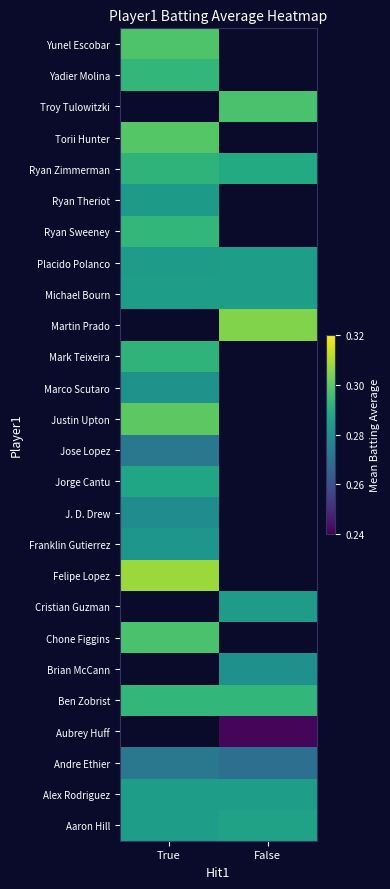

At which label does Ryan Zimmerman reach its peak?

True